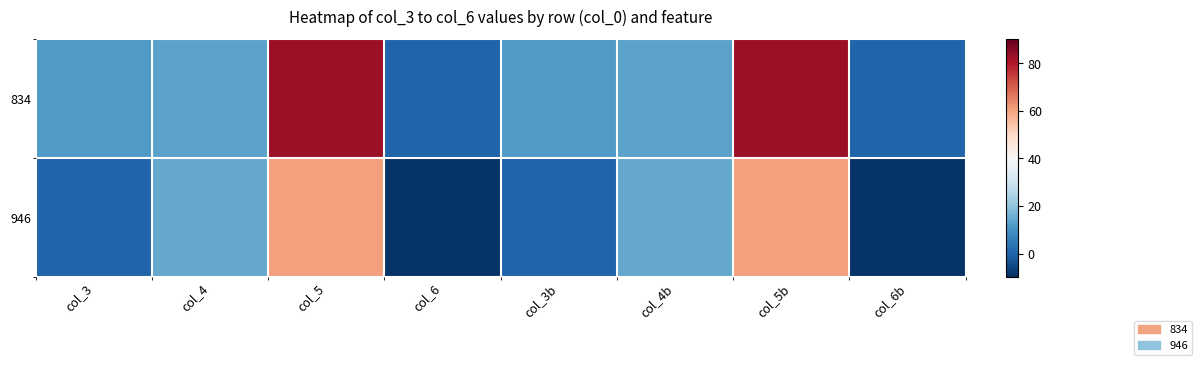

What is the spread (max minus min) of values at col_5?

22.4